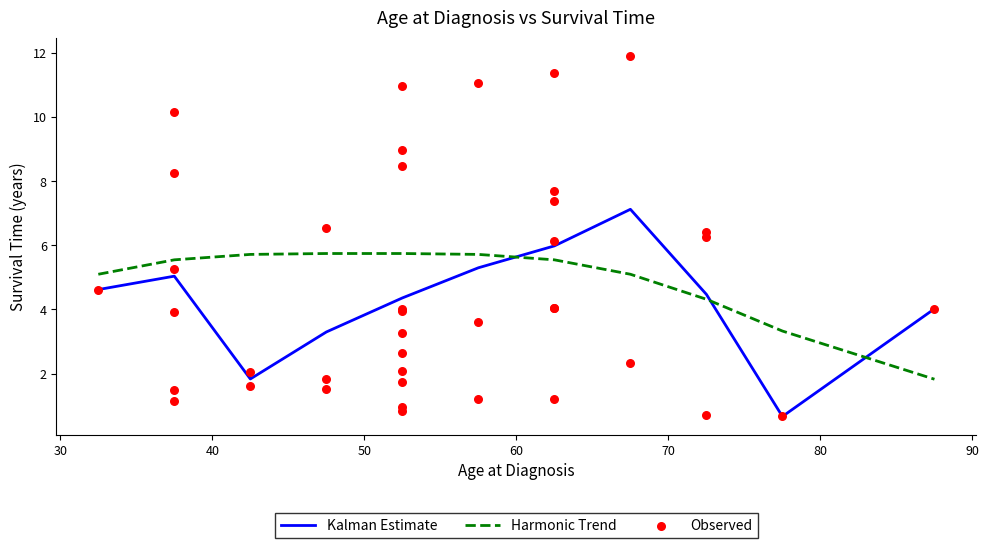

Which series reaches the minimum Y coordinate?

Kalman Estimate